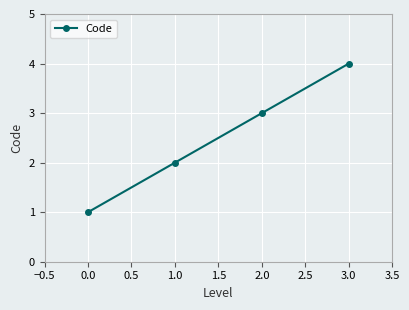

Is it true that the value at 2.0 is 3?

True